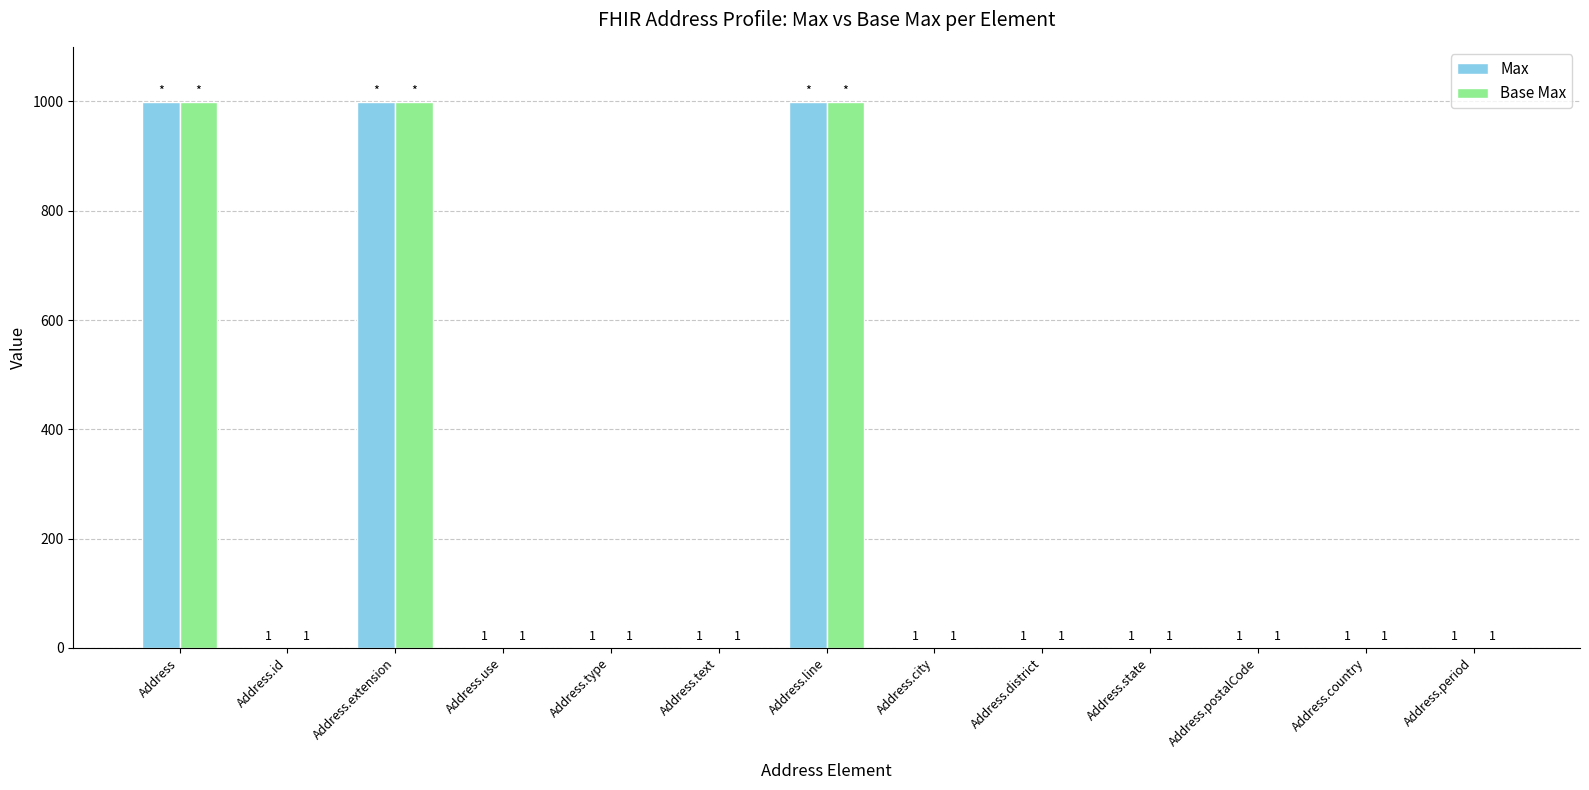

Reading right to left, extract all data points from this chart.

Max: 1	1	1	1	1	1	999	1	1	1	999	1	999
Base Max: 1	1	1	1	1	1	999	1	1	1	999	1	999